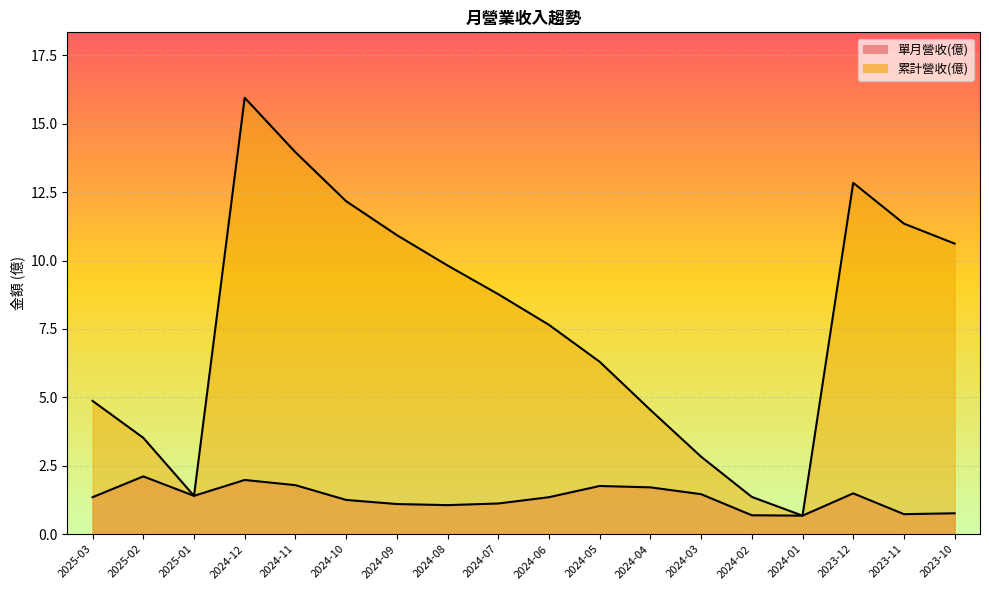

Reading right to left, list all the values displayed in this chart.

單月營收(億): 2023-10=0.8	2023-11=0.7	2023-12=1.5	2024-01=0.7	2024-02=0.7	2024-03=1.5	2024-04=1.7	2024-05=1.8	2024-06=1.4	2024-07=1.1	2024-08=1.1	2024-09=1.1	2024-10=1.2	2024-11=1.8	2024-12=2.0	2025-01=1.4	2025-02=2.1	2025-03=1.4
累計營收(億): 2023-10=10.6	2023-11=11.3	2023-12=12.8	2024-01=0.7	2024-02=1.4	2024-03=2.8	2024-04=4.5	2024-05=6.3	2024-06=7.7	2024-07=8.8	2024-08=9.8	2024-09=10.9	2024-10=12.2	2024-11=14.0	2024-12=15.9	2025-01=1.4	2025-02=3.5	2025-03=4.9